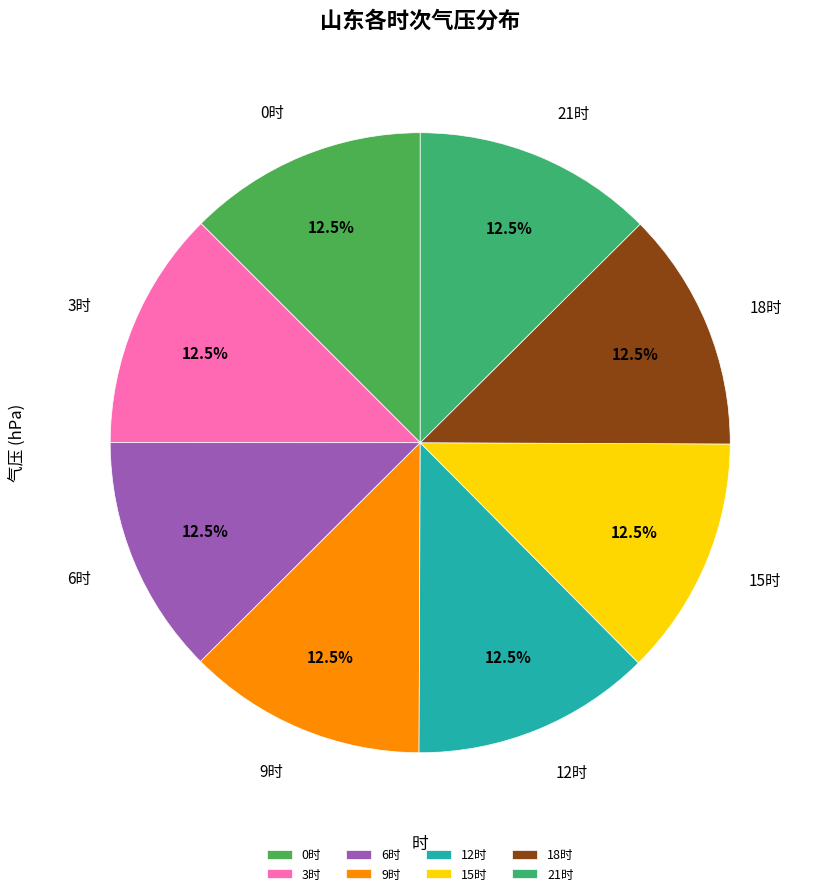

What percentage is NOT represented by 18时?

87.5%